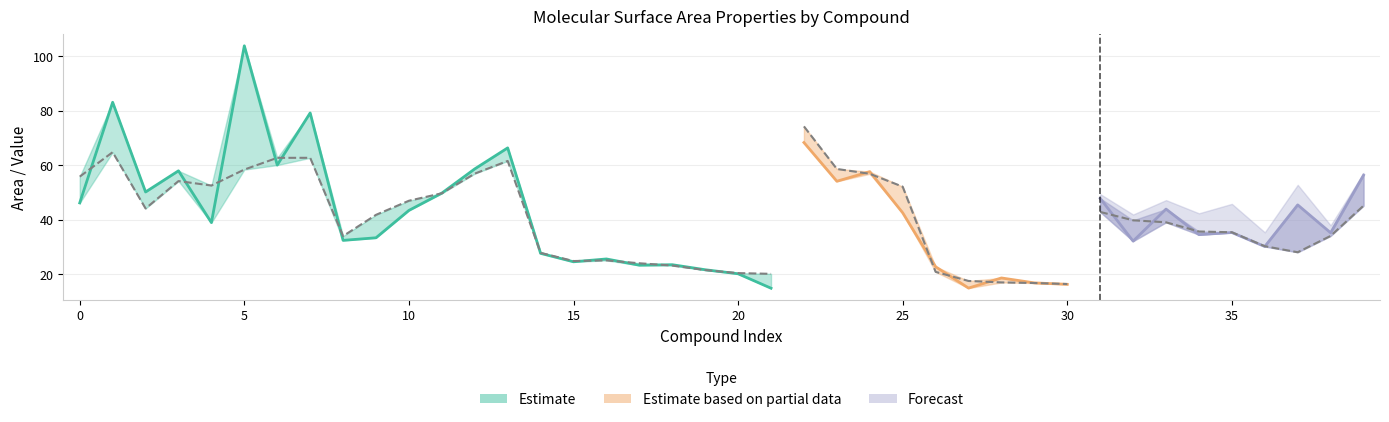

The Am (A2) series shows 72.6 at 11. True or false?

False